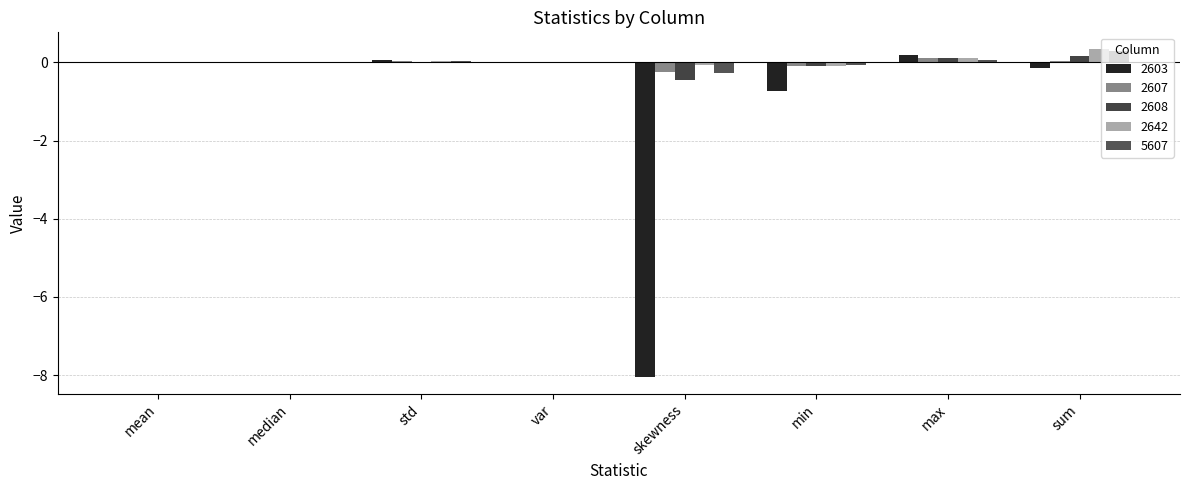

What is the sum of all 2608 values?

-0.2